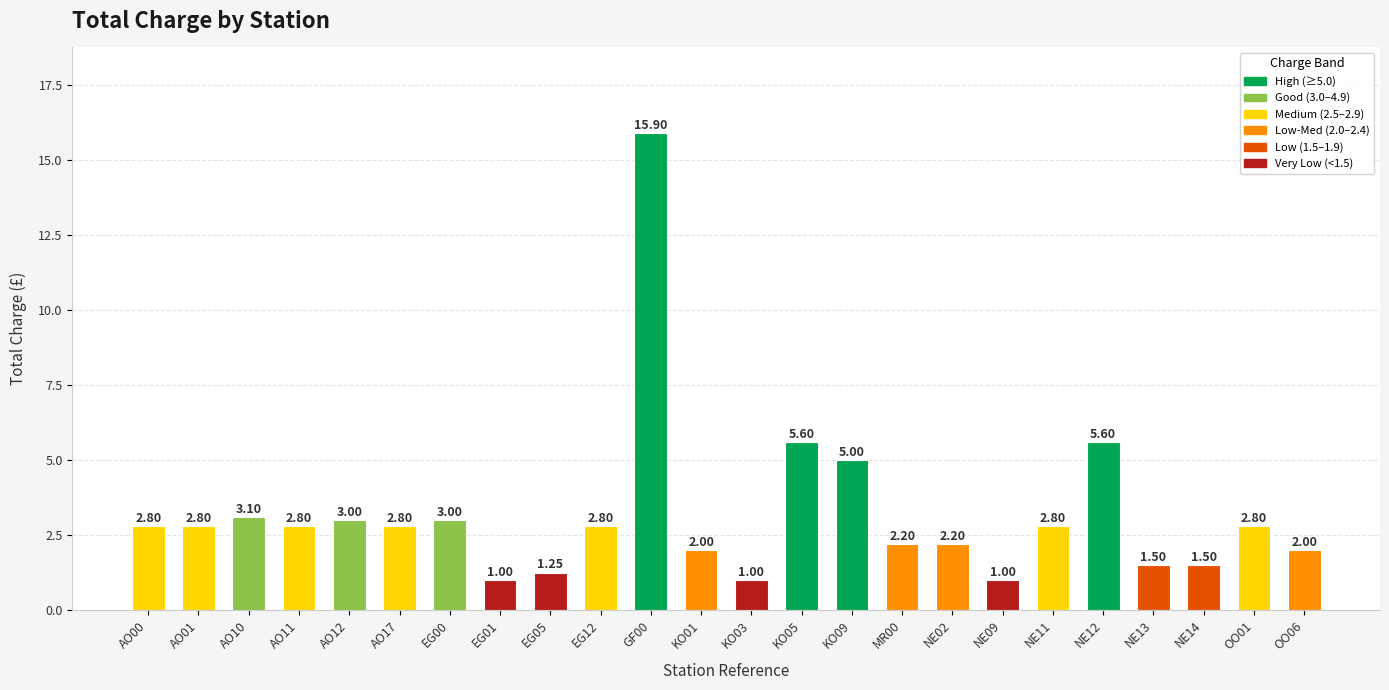

What is the ratio of the value at AO00 to the value at NE09?

2.8